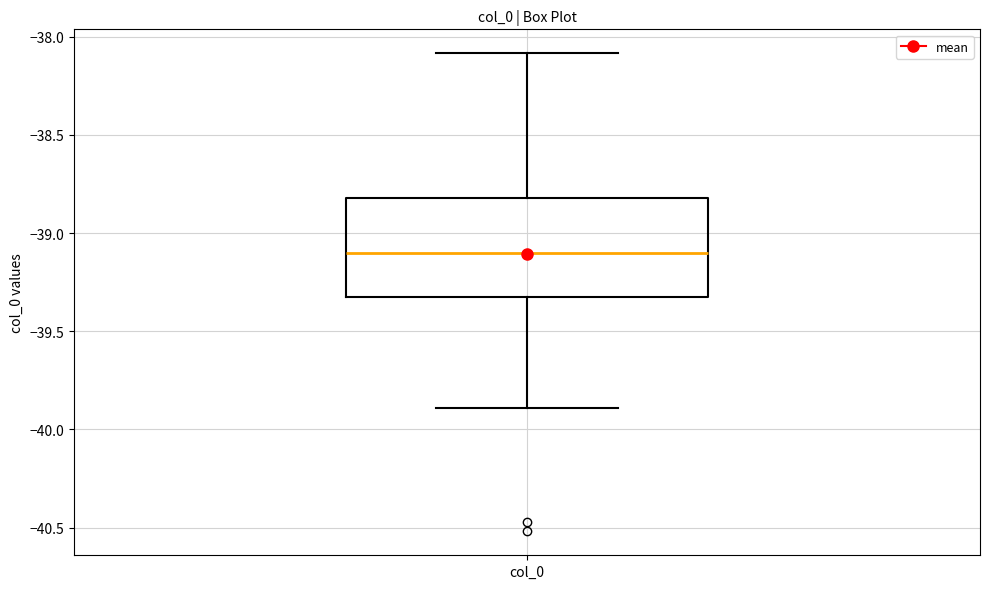

Transcribe this box plot: give where the median line is, the range the box spans, and where the two whiskers end, as read against the y-axis. The values are not printed on the chart, so give them approximately, as read against the axis.

median -39.10, box -39.35 to -38.80, whiskers -39.90 to -38.10